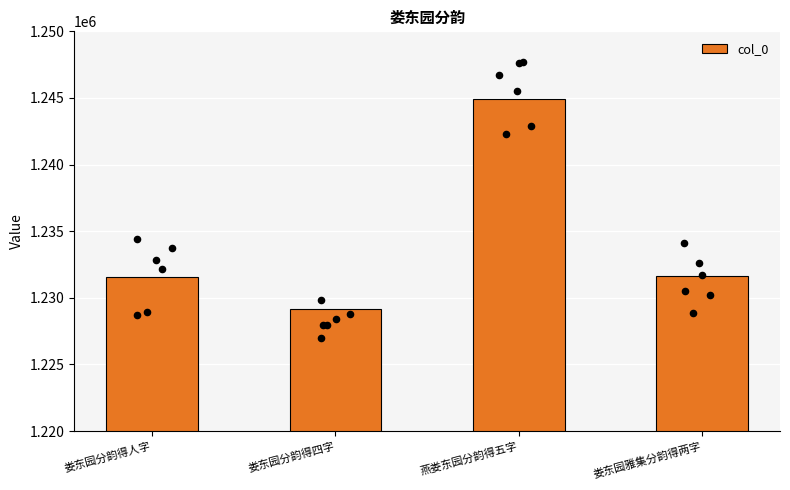

What is the ratio of the value at 娄东园分韵得人字 to the value at 娄东园分韵得四字?

1.0